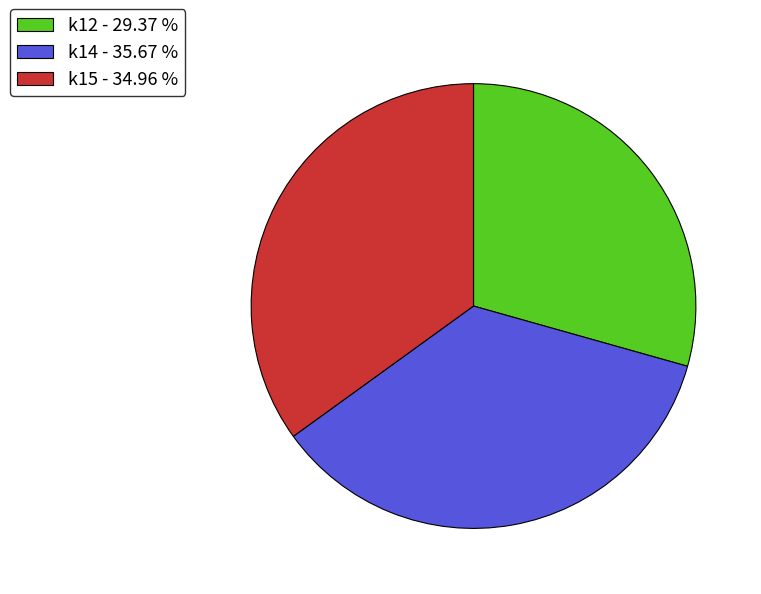

Rank the categories by value from lowest to highest.

k12 - 29.37 %, k15 - 34.96 %, k14 - 35.67 %